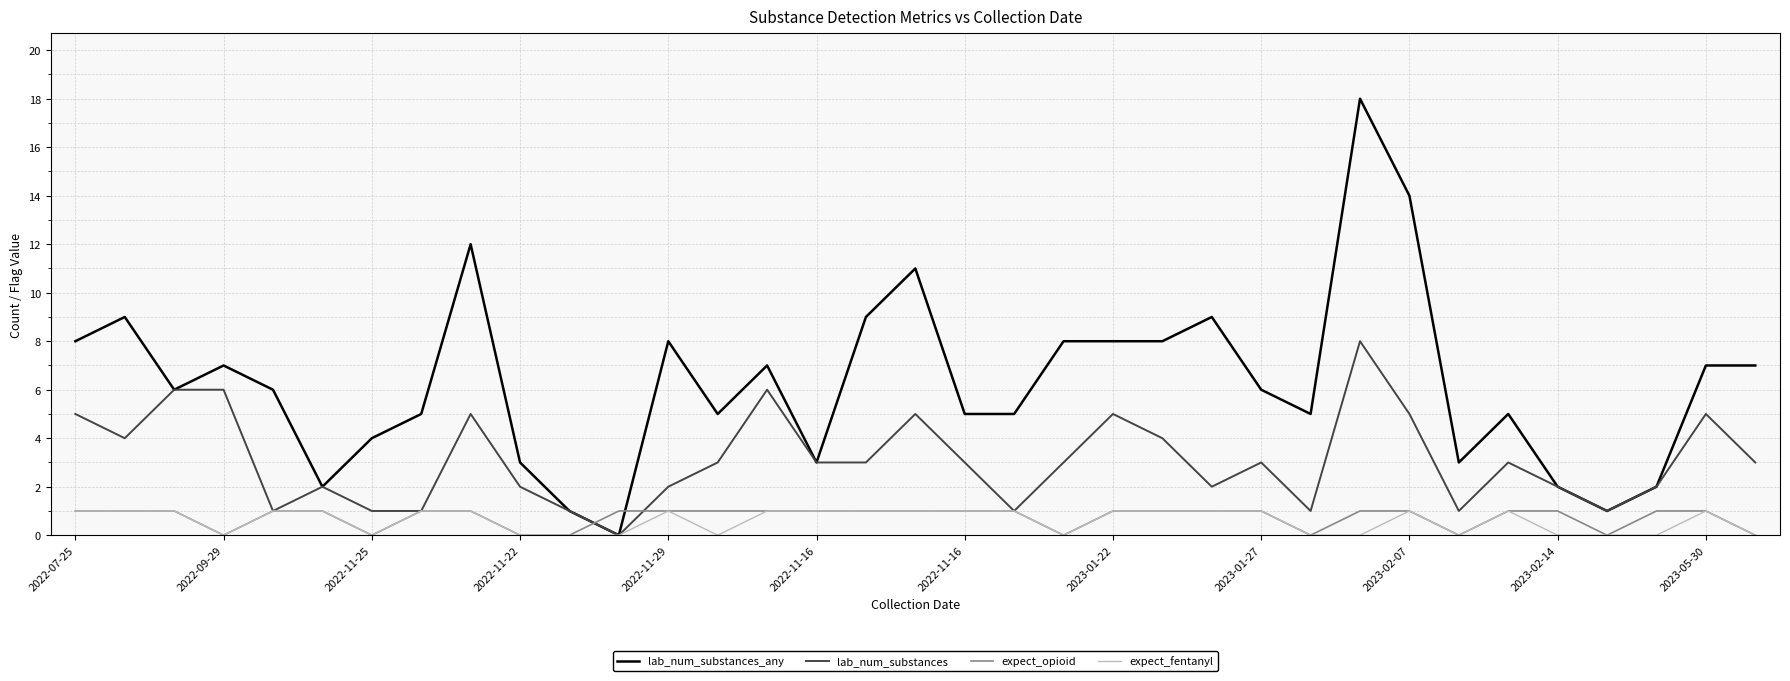

What is the average value of the expect_fentanyl series?

1